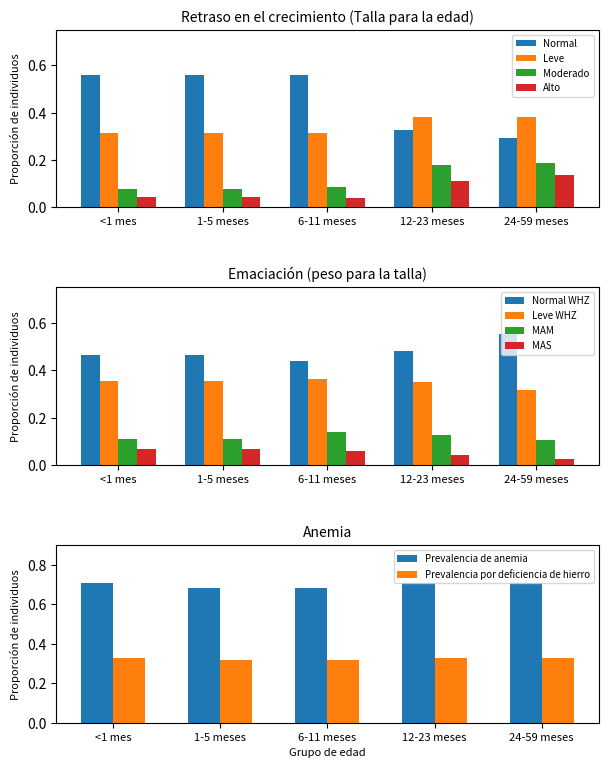

How many distinct data groups are displayed?

4